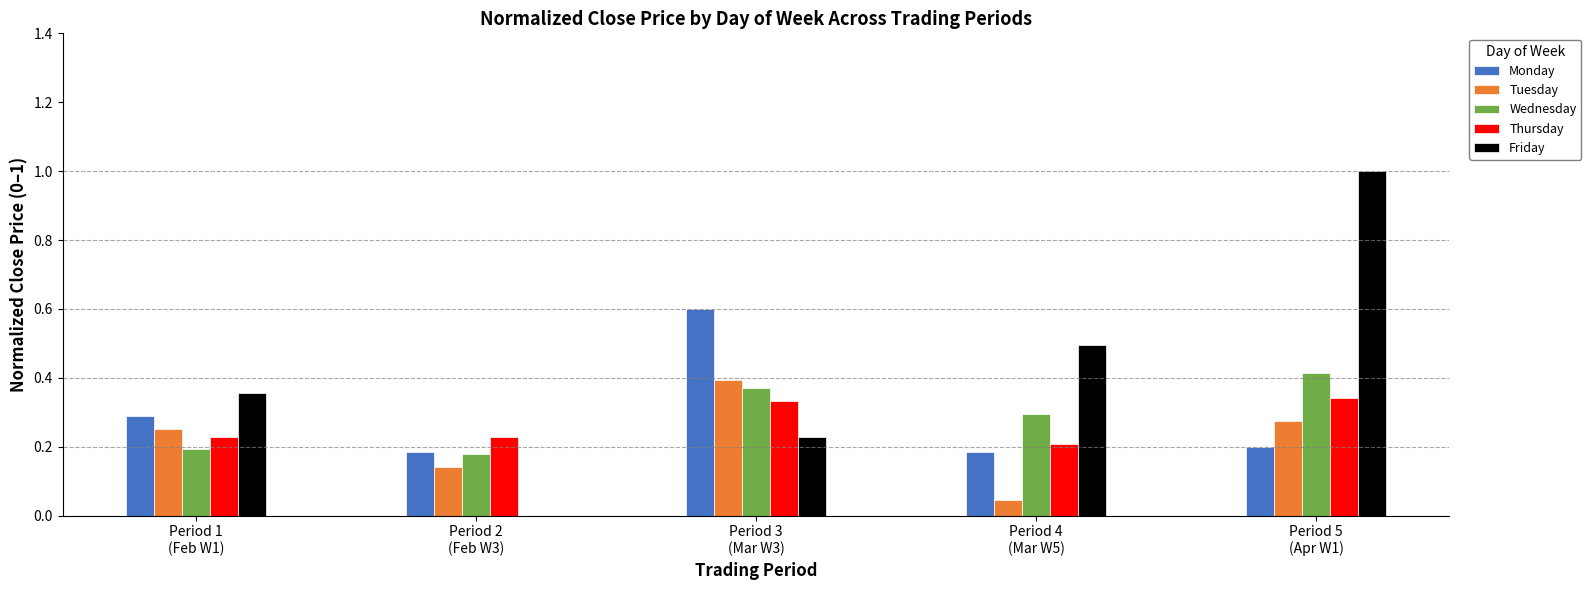

Is it true that Friday equals 1.0 at Period 5
(Apr W1)?

True